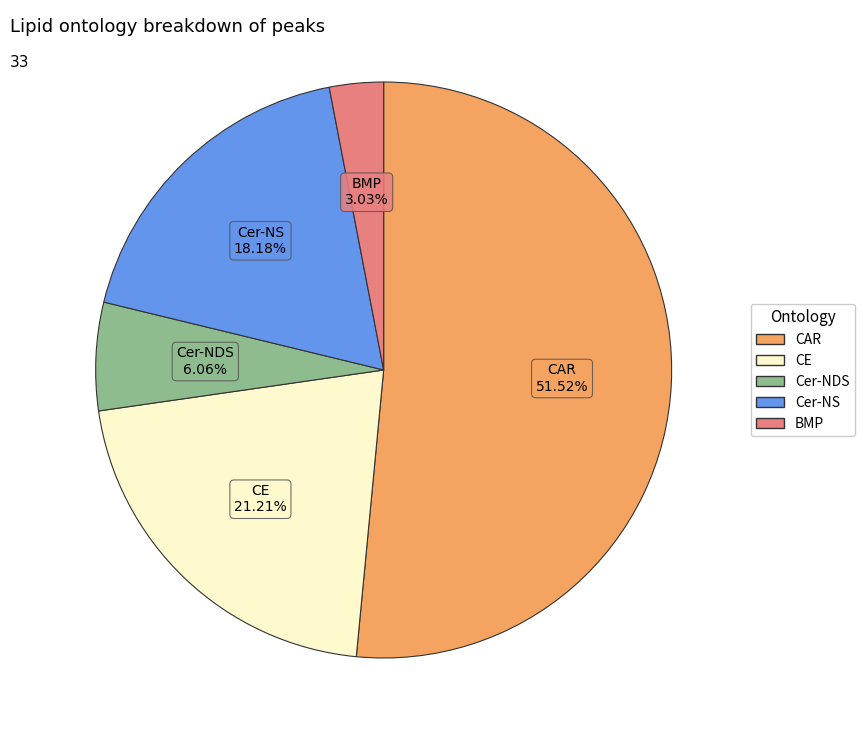

Which category accounts for the majority?

CAR